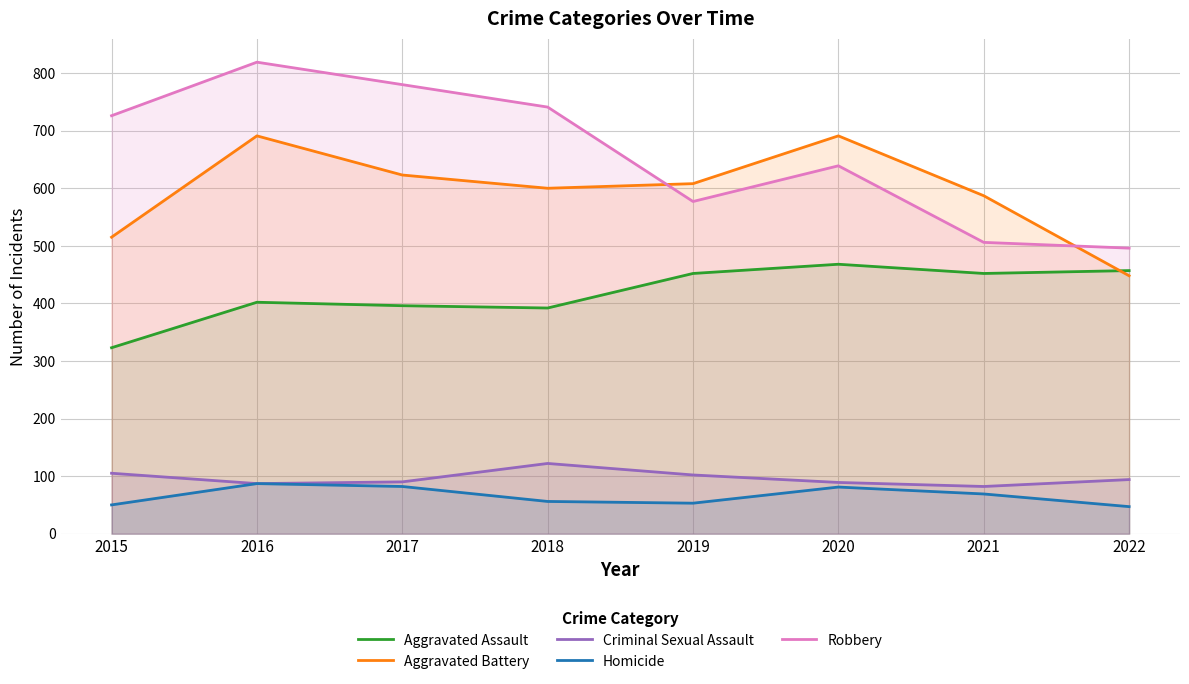

True or false: Robbery has more than 0 interior local peaks.

True